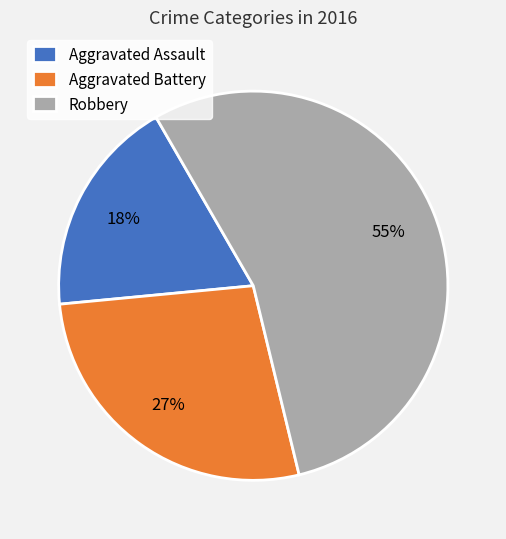

Which slice represents more than half of the pie?

Robbery